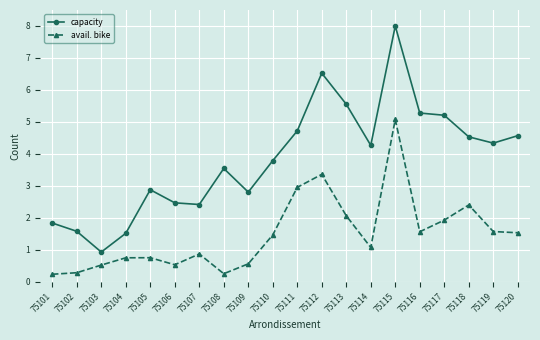

What is the spread (max minus min) of values at 75118?

2.1